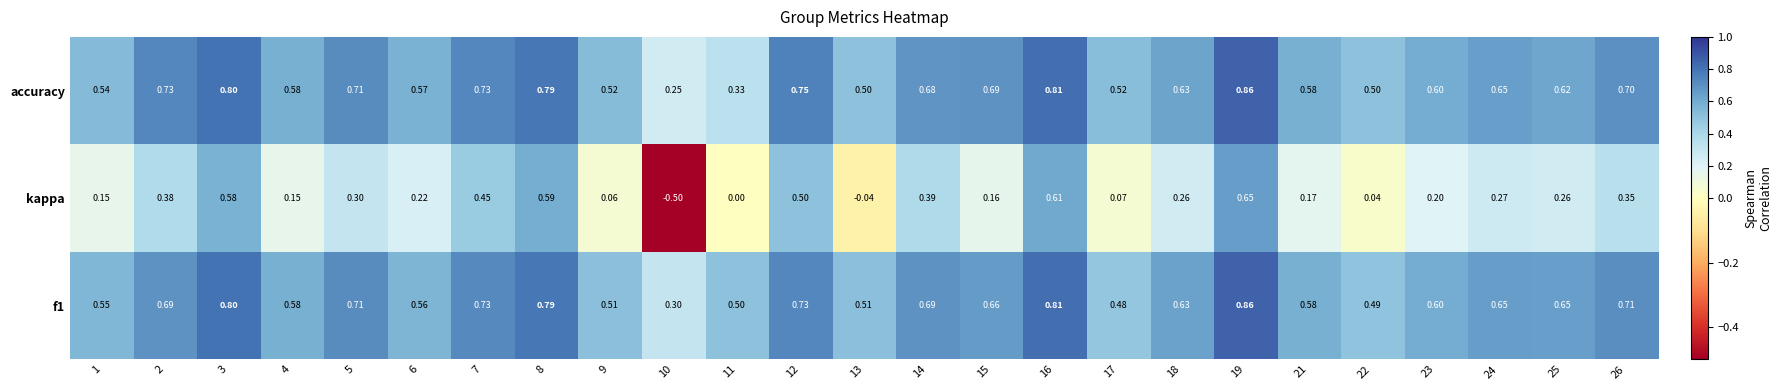

Which series has the widest spread of values?

kappa